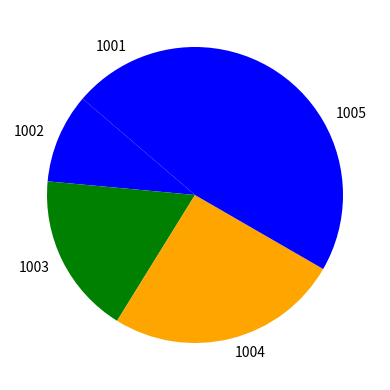

Which has a higher value, 1004 or 1003?

1004